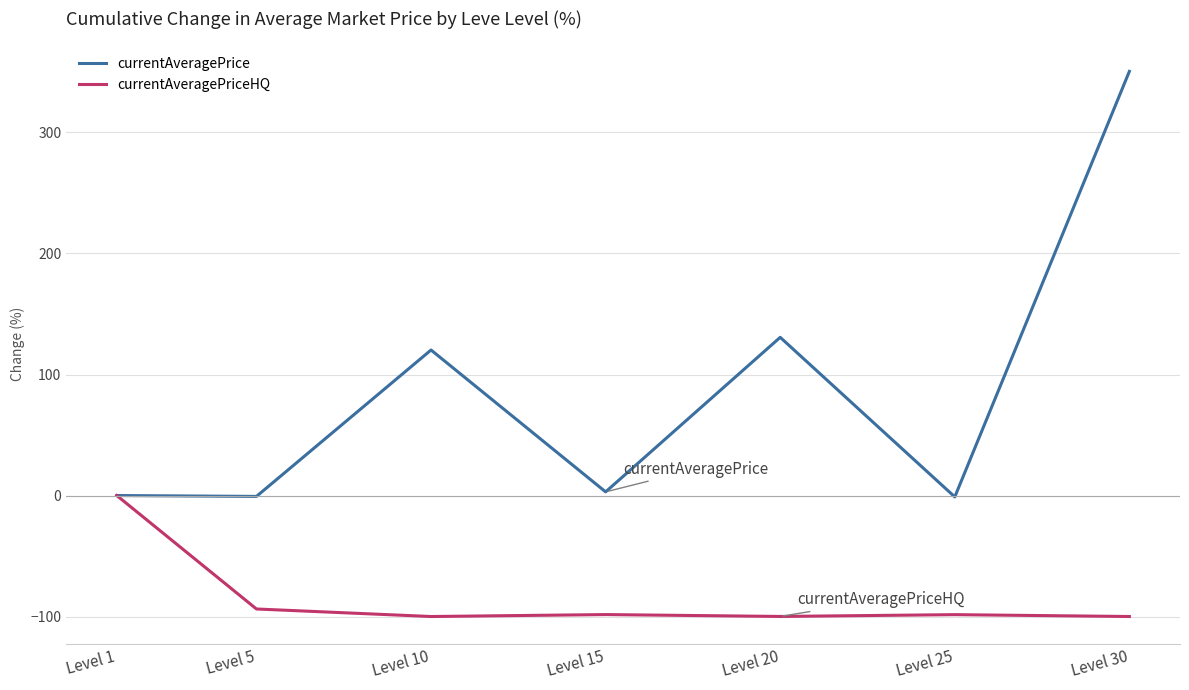

What is the minimum value for currentAveragePriceHQ?

-100.0